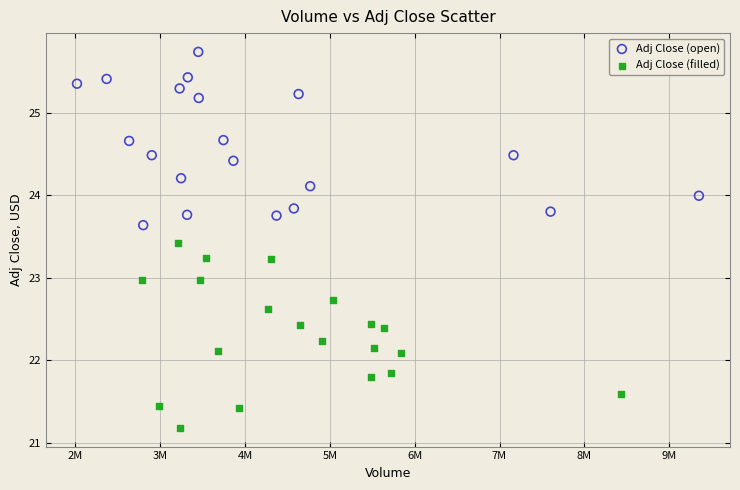

Which series reaches the minimum Y coordinate?

Adj Close (filled)